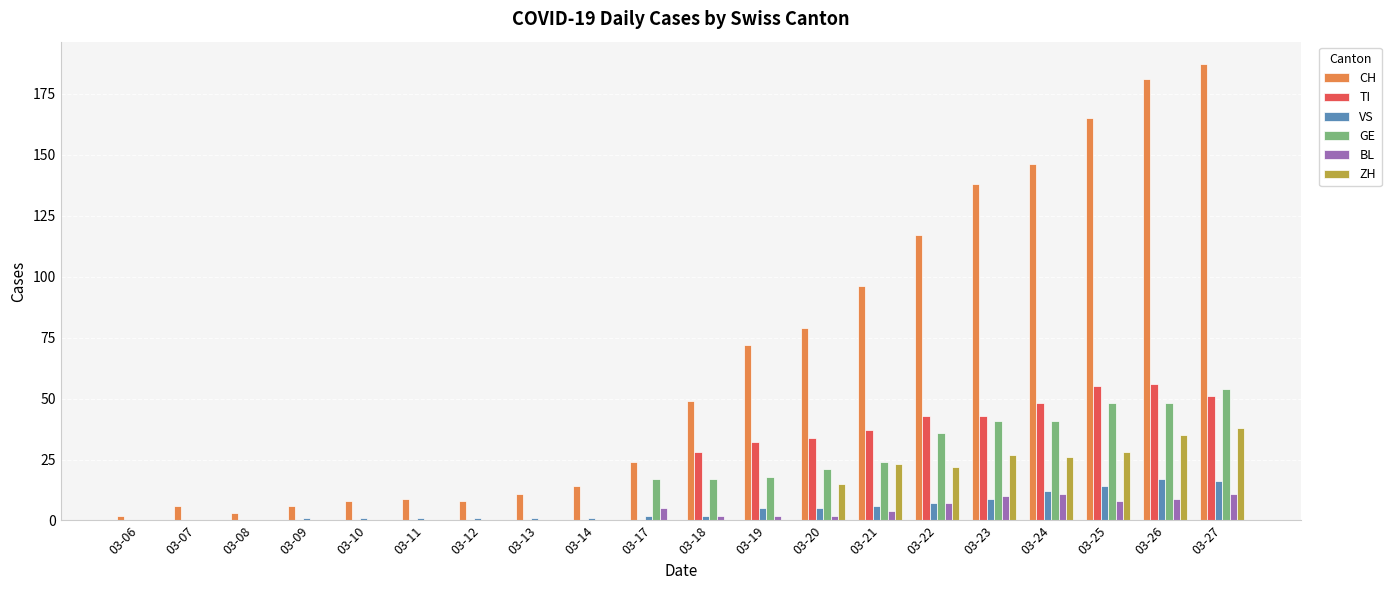

Is the value of BL at 03-22 greater than the value of TI at 03-27?

No